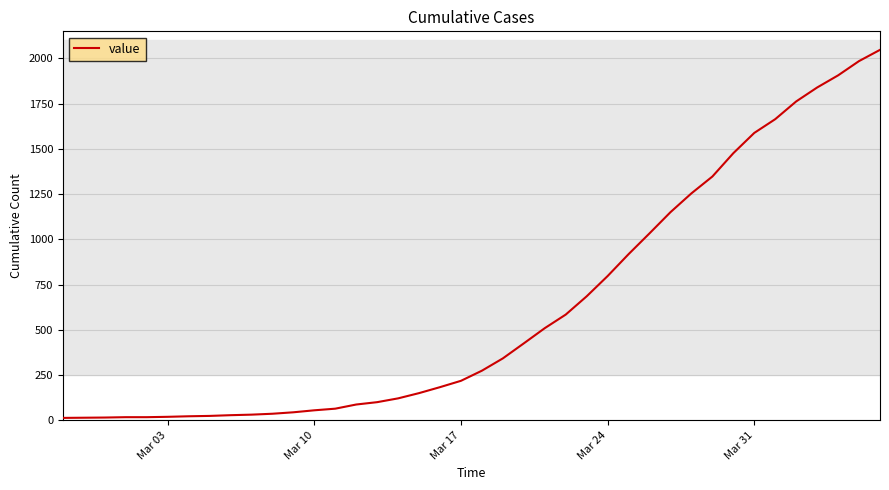

What is the difference between the maximum and minimum values?

2034